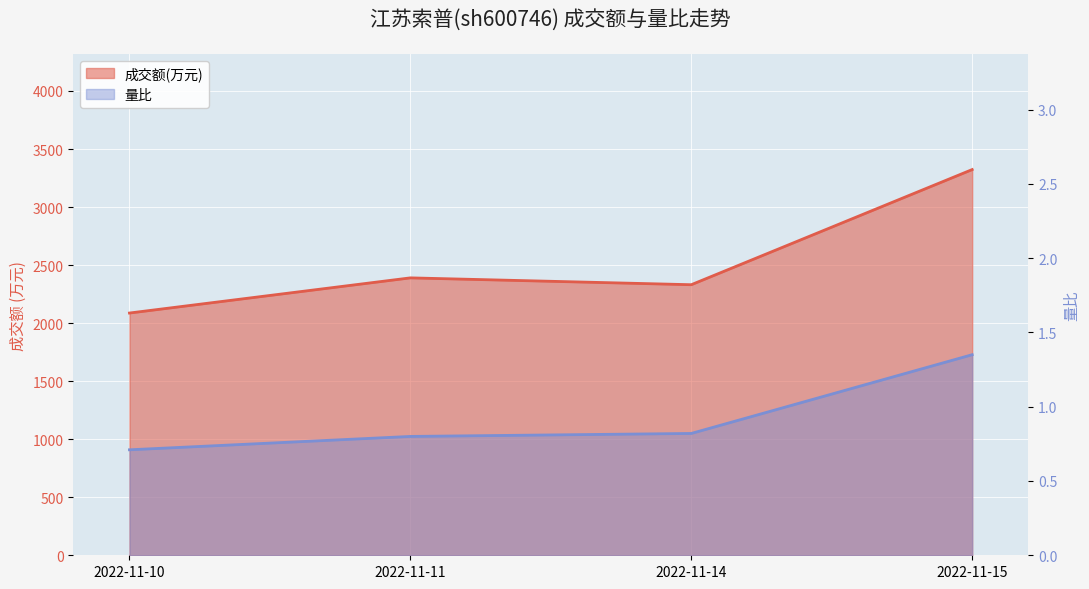

List the series in order of their overall mean, highest first.

成交额(万元), 量比